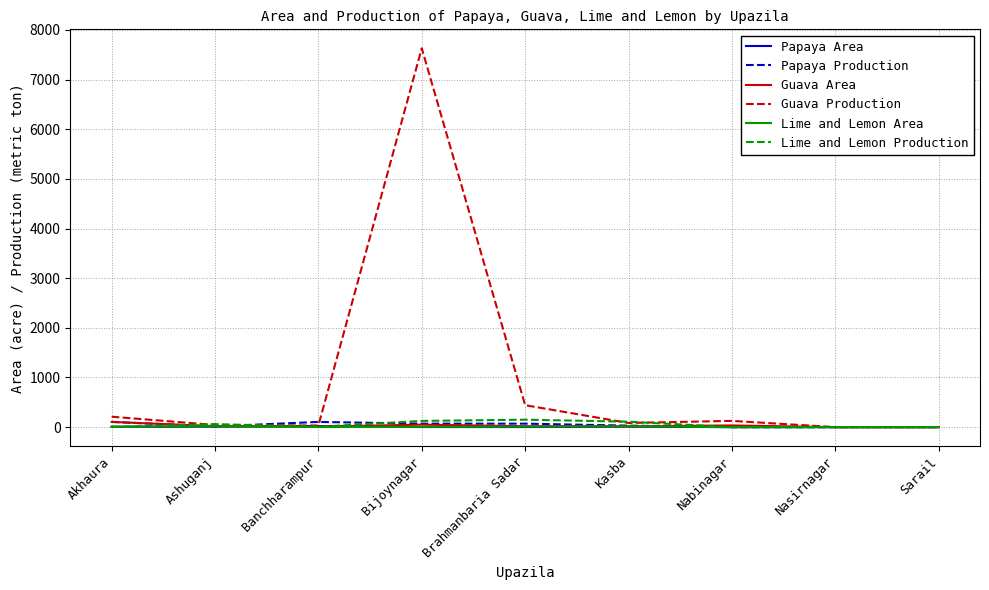

How many lines are shown in the chart?

6